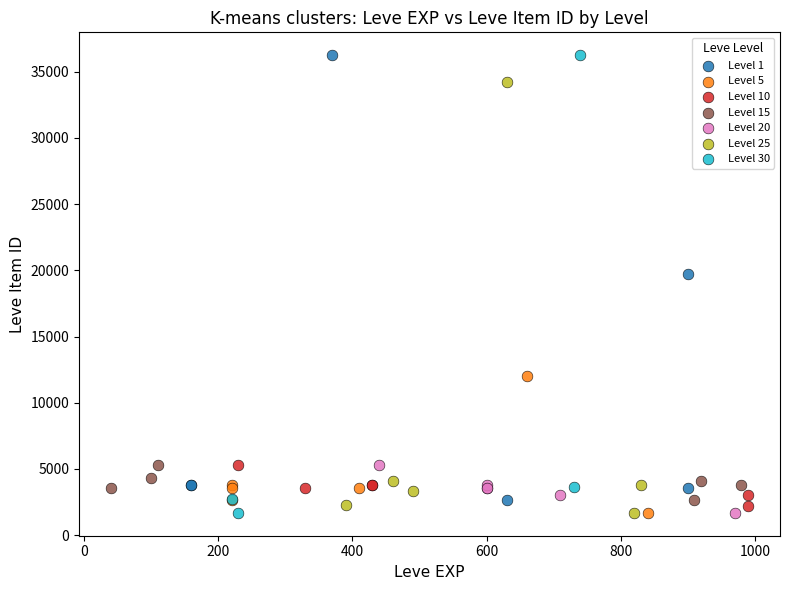

What are all the series names shown in the legend?

Level 1, Level 5, Level 10, Level 15, Level 20, Level 25, Level 30